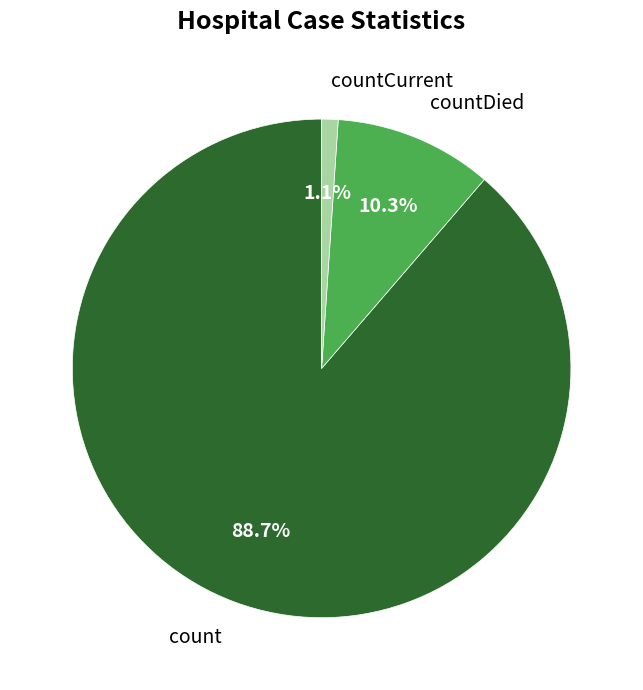

Count the number of slices in the pie.

3